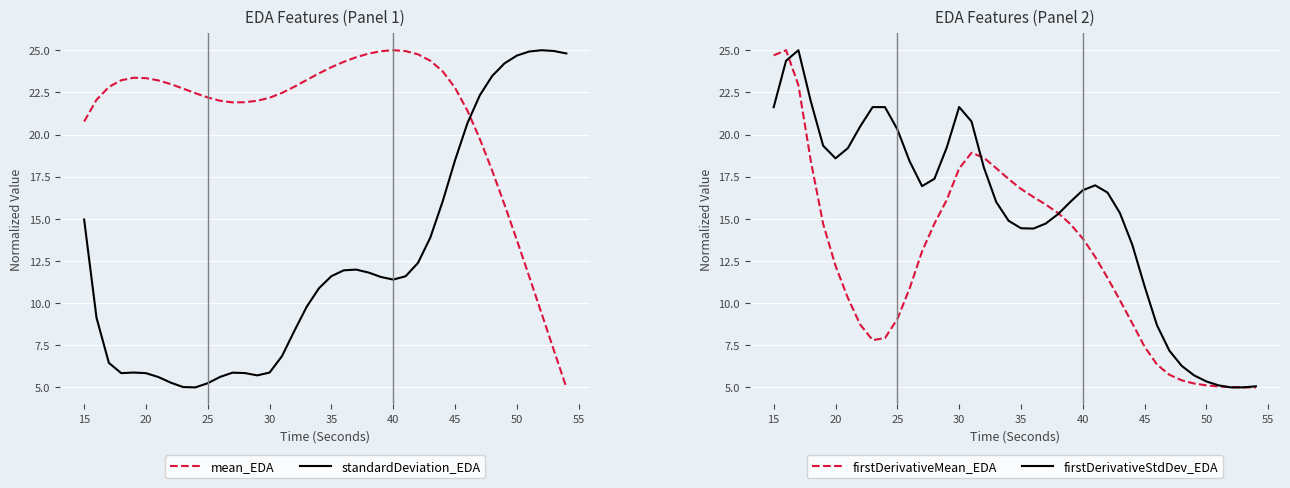

What is the minimum value shown in the chart?

5.0